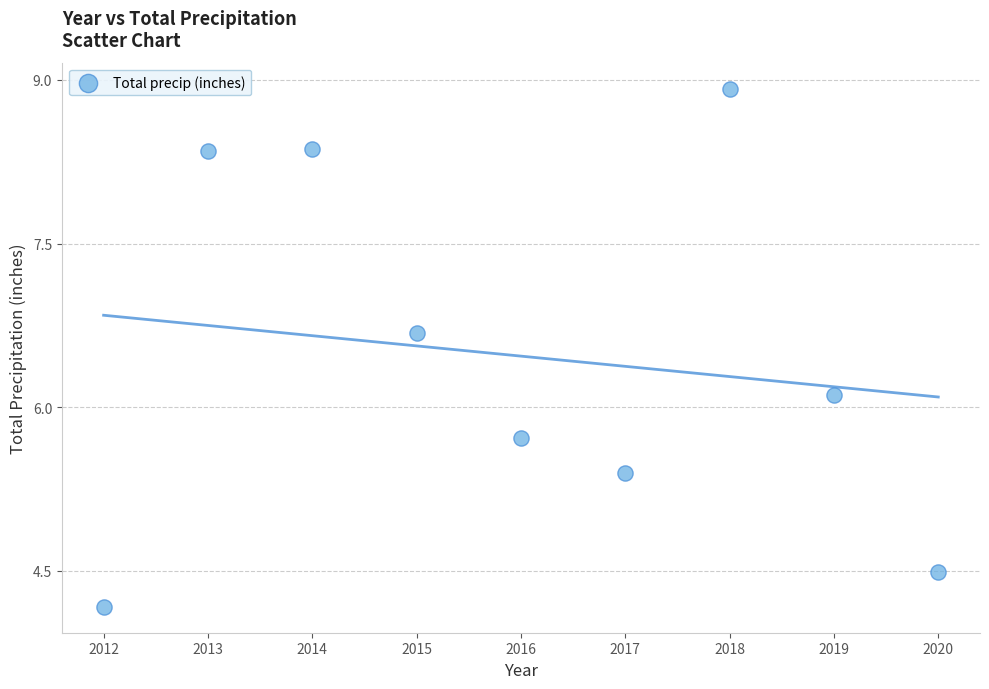

What is the average X value?

2016.0